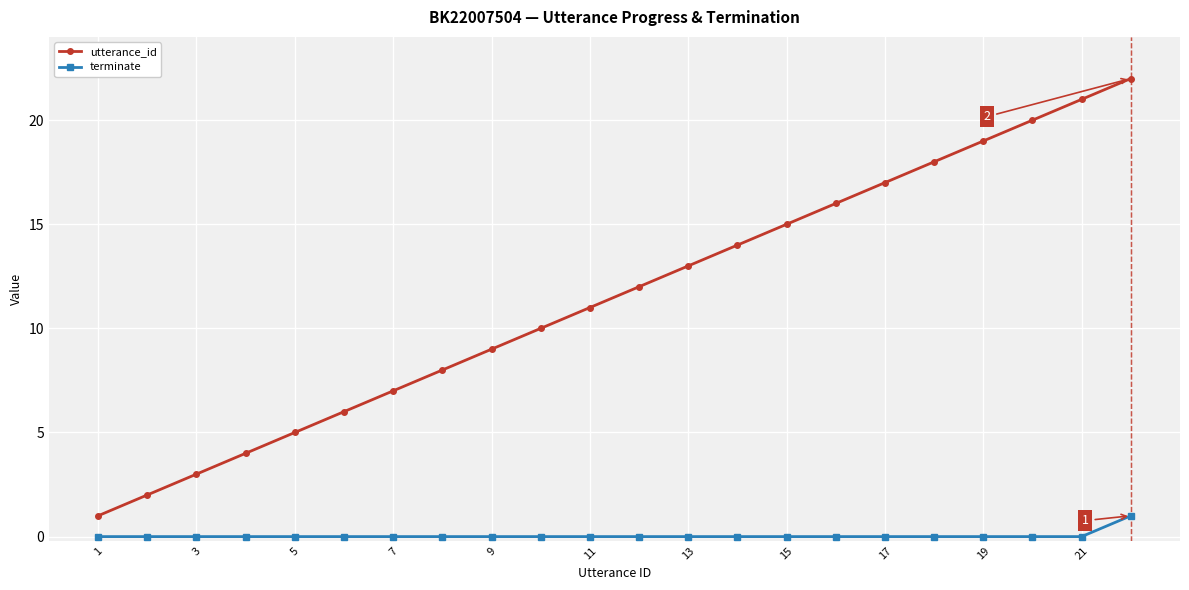

List the series in order of their peak value, highest first.

utterance_id, terminate